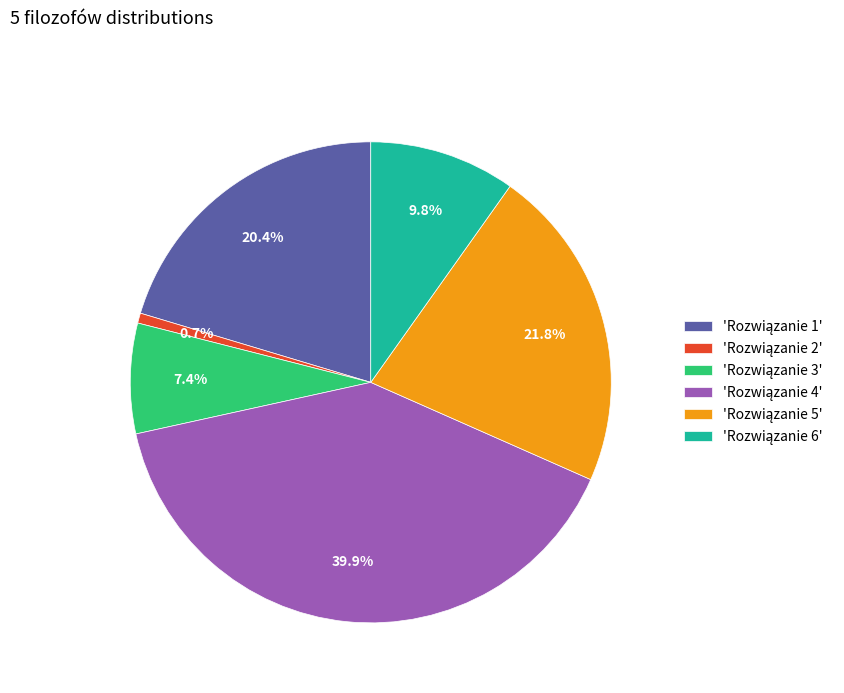

Is there any slice that represents more than half of the pie?

No